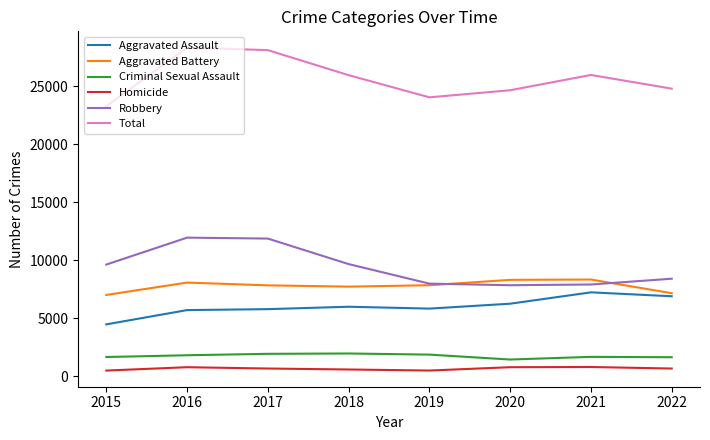

Which series changed the most between 2016 and 2019?

Total